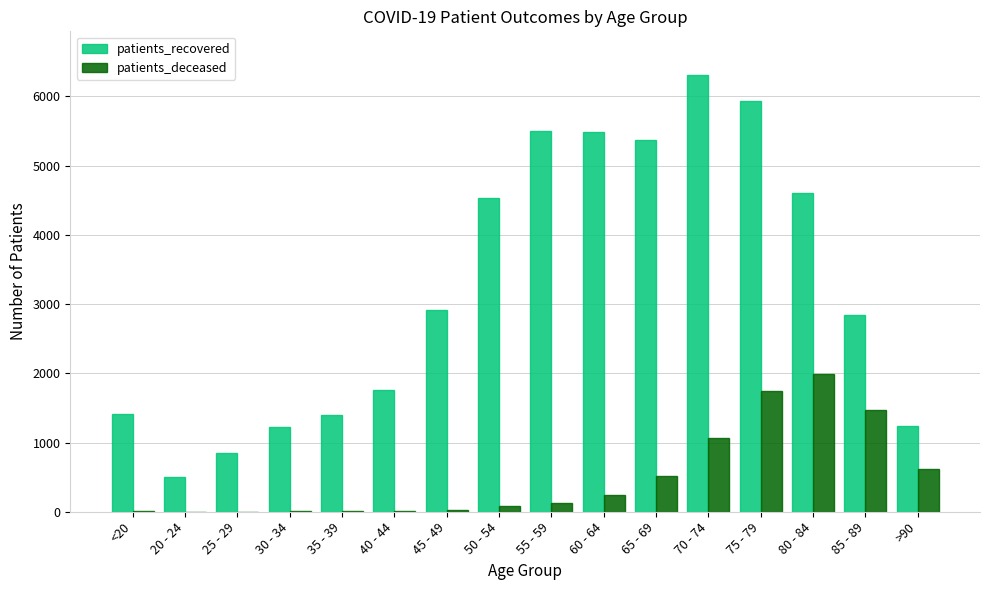

What is the sum of all patients_recovered values?

51876